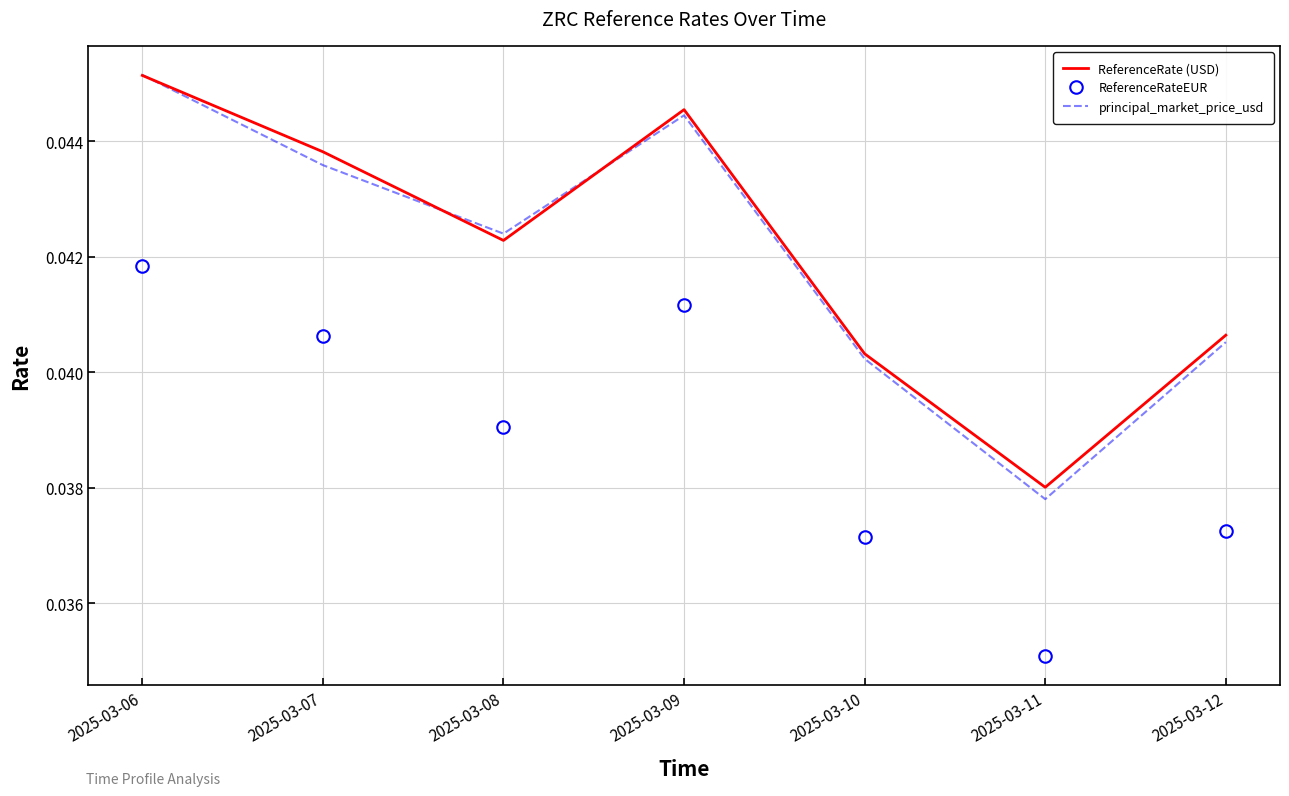

Which series has the largest range (max minus min)?

principal_market_price_usd